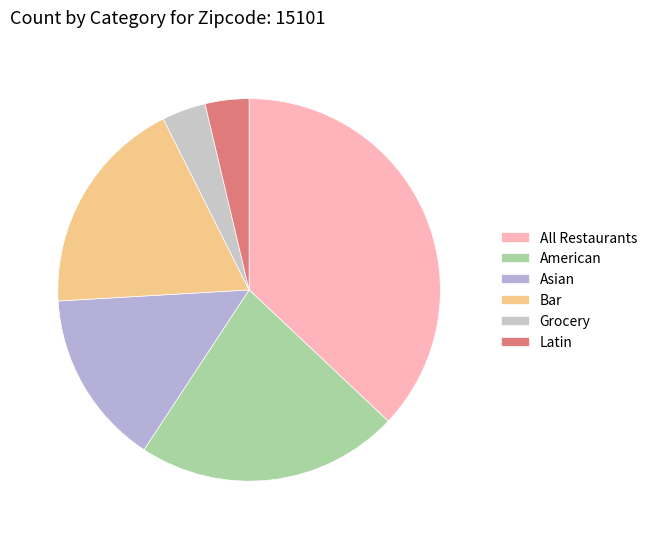

Is there a majority slice in this chart?

No